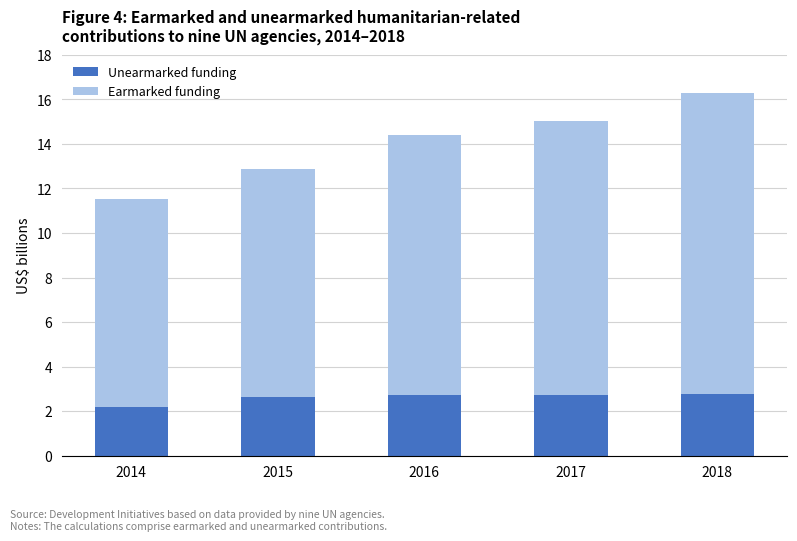

Where is Unearmarked funding nearest to the value 2?

2014